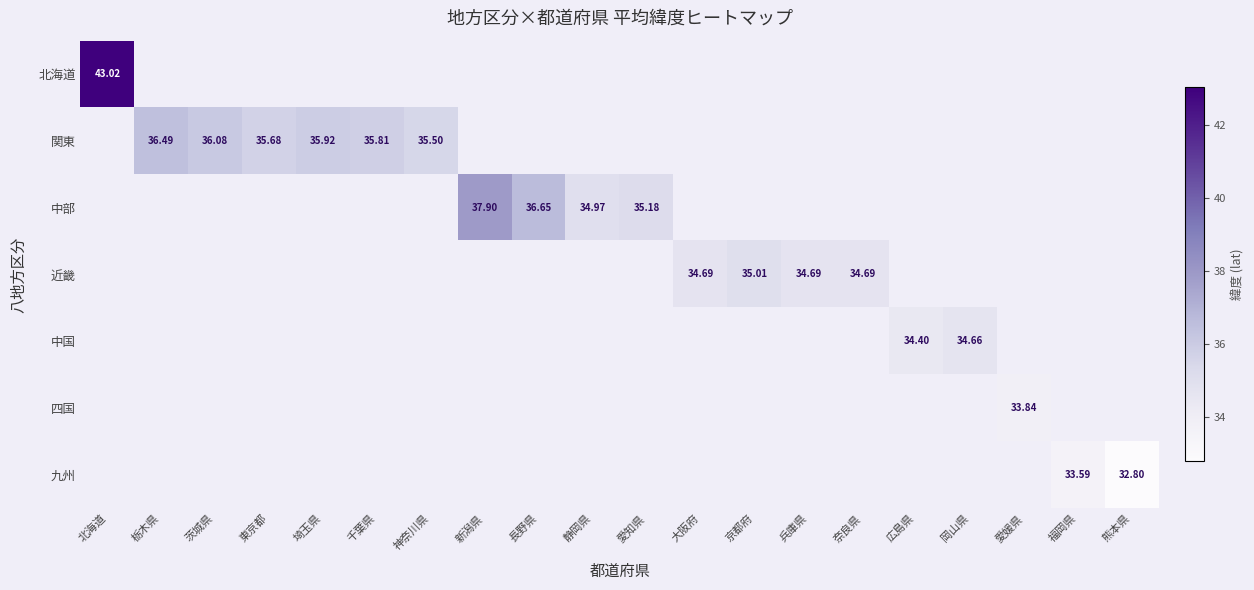

List the labels in order of 九州 value, smallest first.

熊本県, 北海道, 栃木県, 茨城県, 東京都, 埼玉県, 千葉県, 神奈川県, 新潟県, 長野県, 静岡県, 愛知県, 大阪府, 京都府, 兵庫県, 奈良県, 広島県, 岡山県, 愛媛県, 福岡県